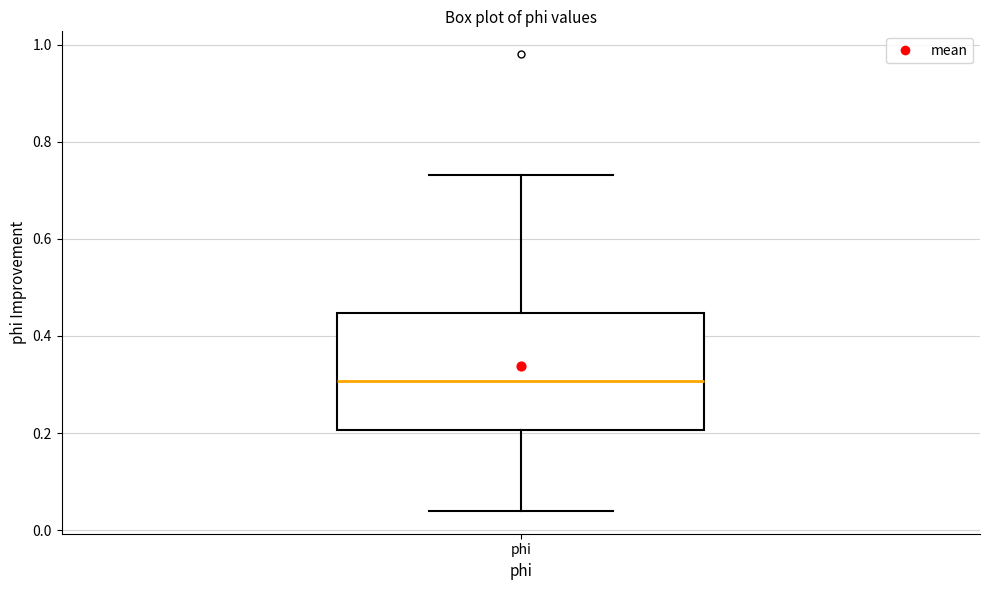

Read this box plot against the y-axis: the position of the median line, the range covered by the box, and the ends of both whiskers. The values are not printed on the chart, so give them approximately, as read against the axis.

median 0.30, box 0.20 to 0.44, whiskers 0.04 to 0.74